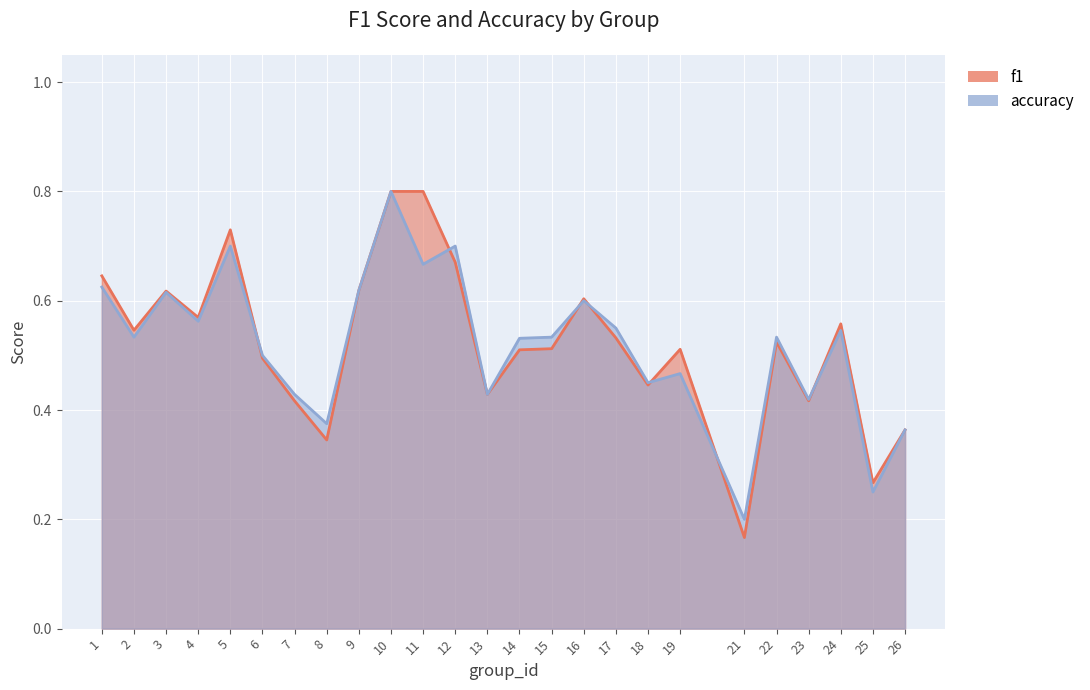

How many intersections are there between f1 and accuracy?

7